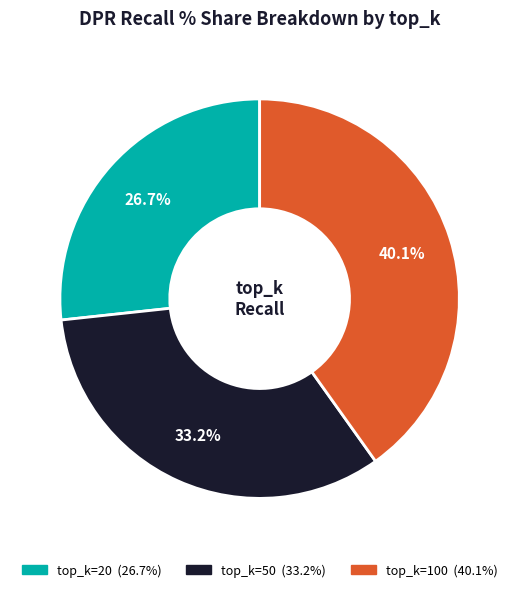

Is there a majority slice in this chart?

No